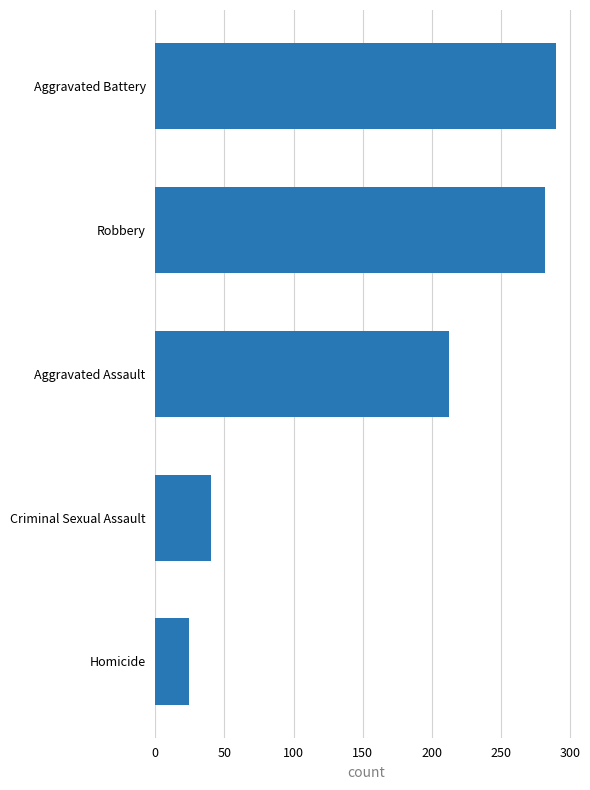

Reading top to bottom, transcribe all the data shown in this chart.

Aggravated Battery=290.0	Robbery=281.9	Aggravated Assault=212.1	Criminal Sexual Assault=40.4	Homicide=24.5